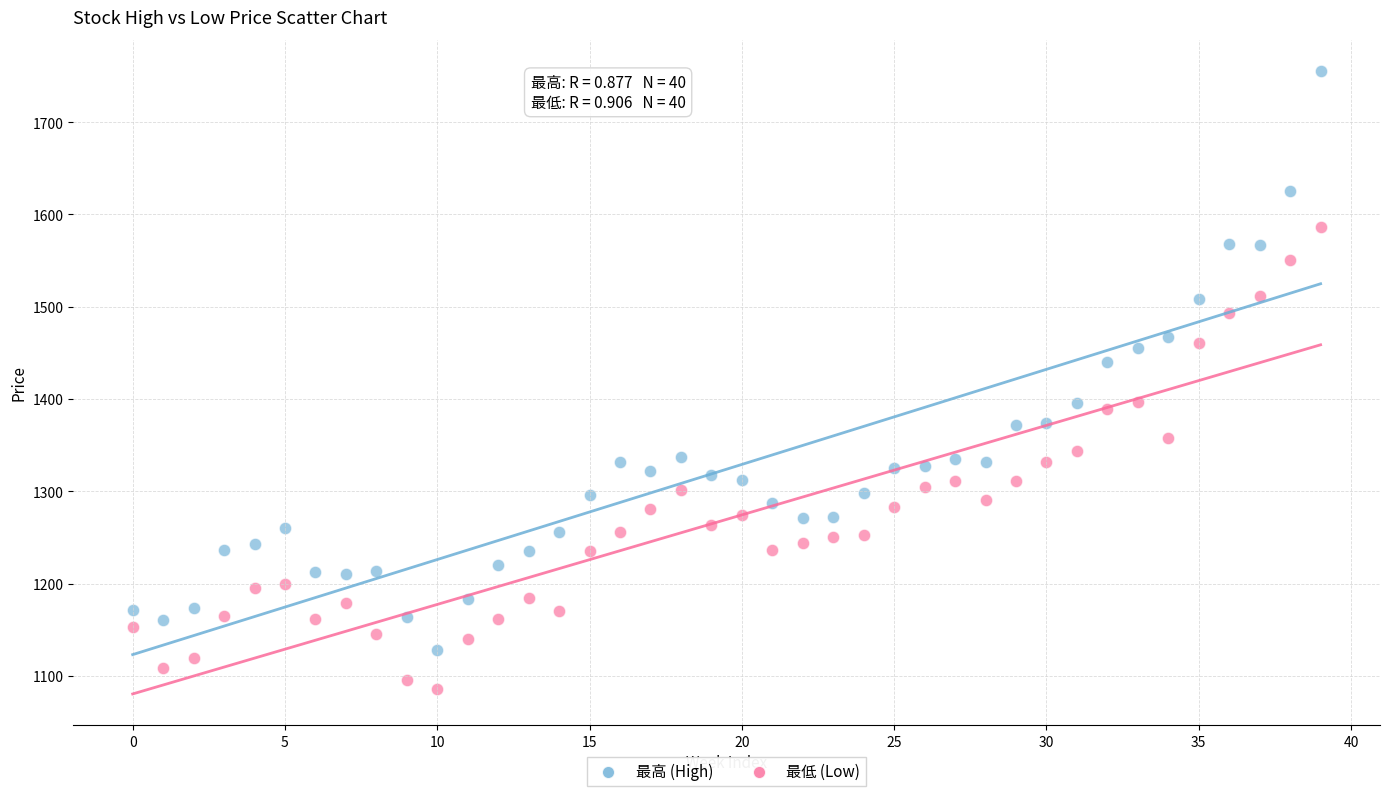

Which series has the widest spread of Y values?

最高 (High)